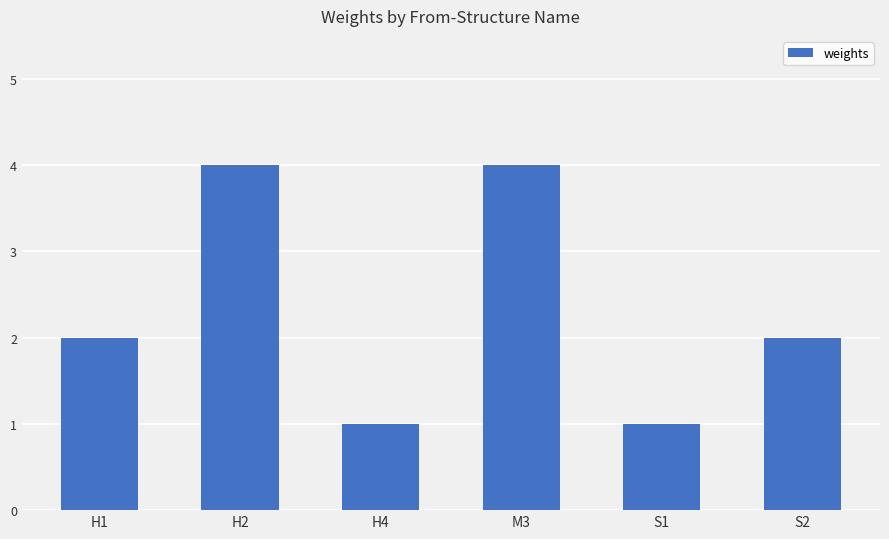

How many data points does each series have?

6